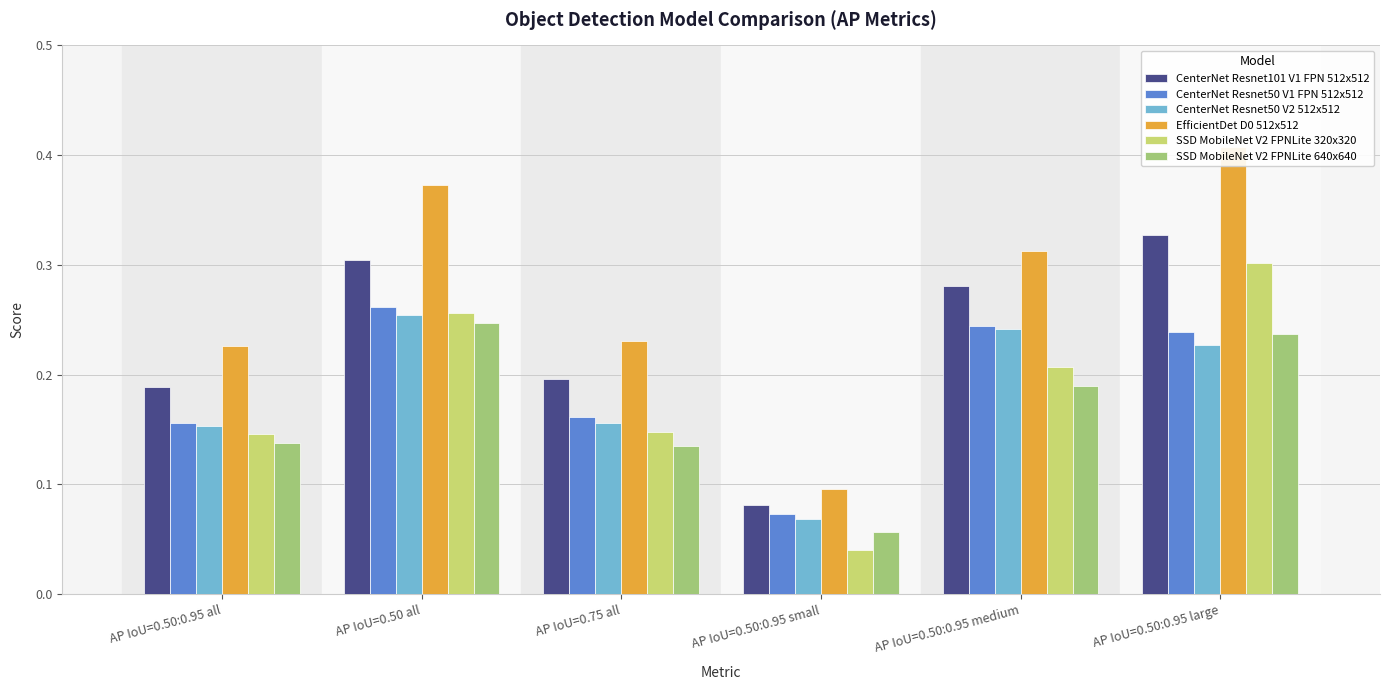

What is the label of the 2nd bar from the left?

AP IoU=0.50 all